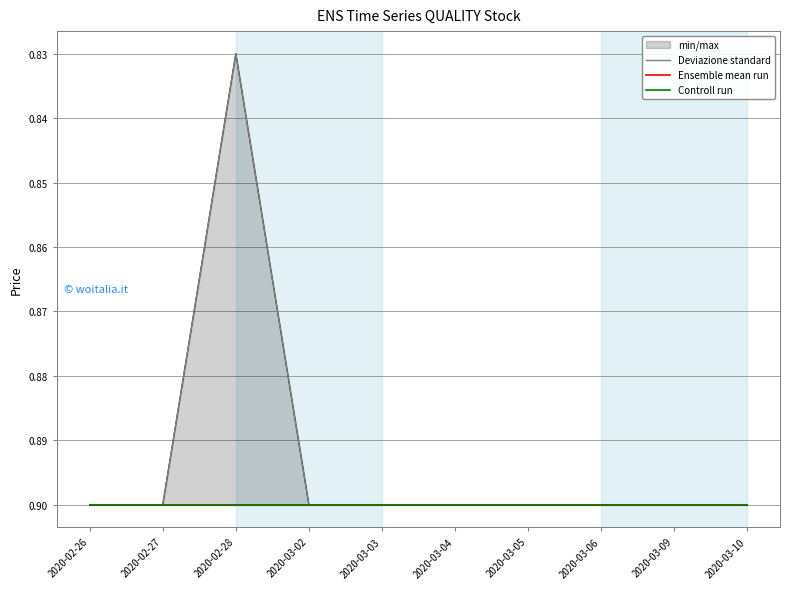

Reading left to right, transcribe all the data shown in this chart.

Deviazione standard: 2020-02-26=0.9	2020-02-27=0.9	2020-02-28=0.8	2020-03-02=0.9	2020-03-03=0.9	2020-03-04=0.9	2020-03-05=0.9	2020-03-06=0.9	2020-03-09=0.9	2020-03-10=0.9
Ensemble mean run: 2020-02-26=0.9	2020-02-27=0.9	2020-02-28=0.9	2020-03-02=0.9	2020-03-03=0.9	2020-03-04=0.9	2020-03-05=0.9	2020-03-06=0.9	2020-03-09=0.9	2020-03-10=0.9
Controll run: 2020-02-26=0.9	2020-02-27=0.9	2020-02-28=0.9	2020-03-02=0.9	2020-03-03=0.9	2020-03-04=0.9	2020-03-05=0.9	2020-03-06=0.9	2020-03-09=0.9	2020-03-10=0.9